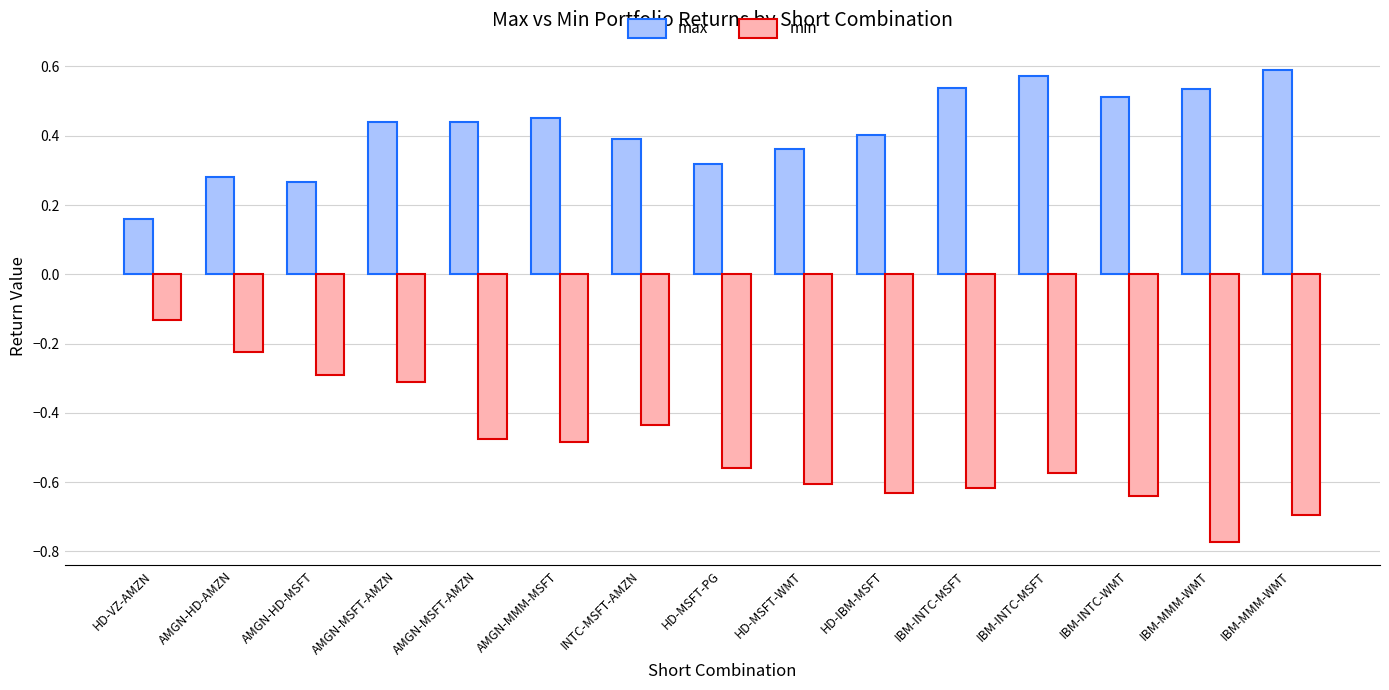

What is the highest value of the min series?

-0.1